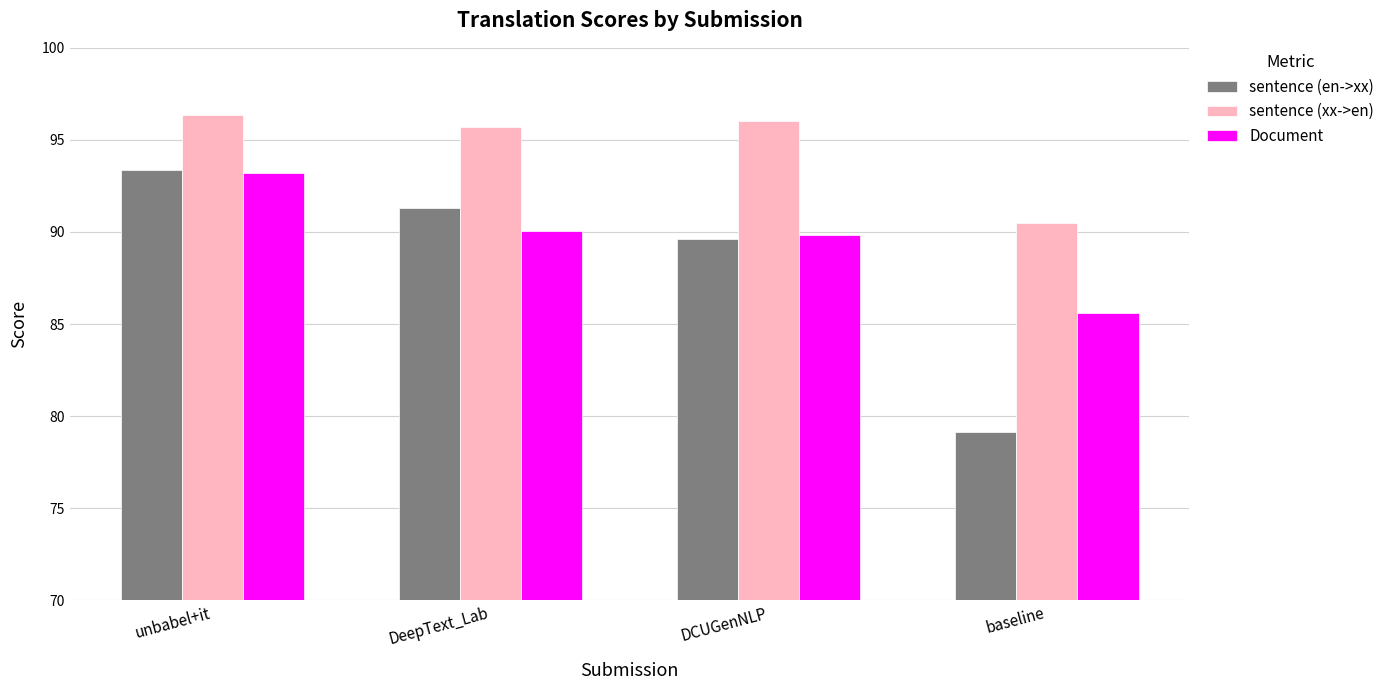

What is the label of the 1st bar from the left?

unbabel+it